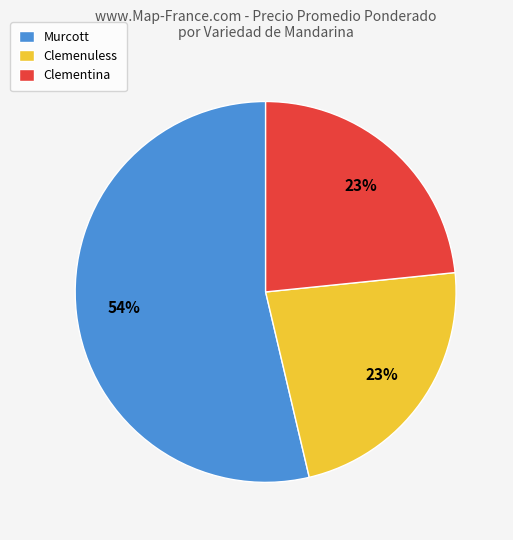

Does any single category account for the majority?

Yes